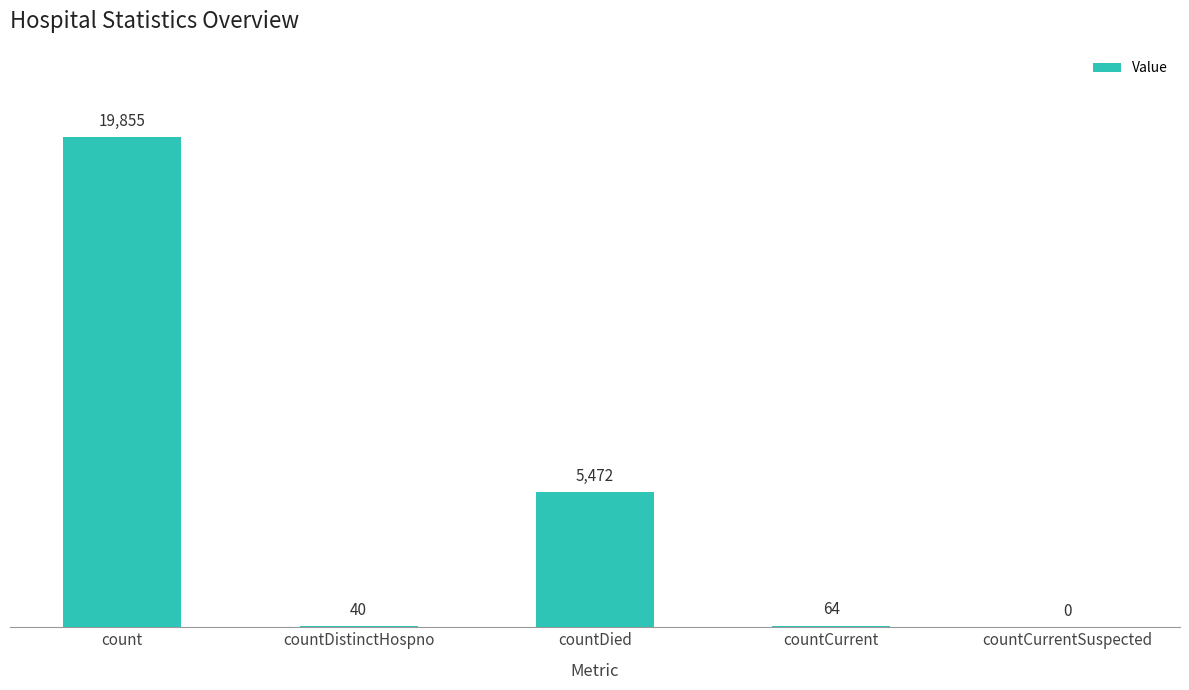

What is the sum of all values?

25431